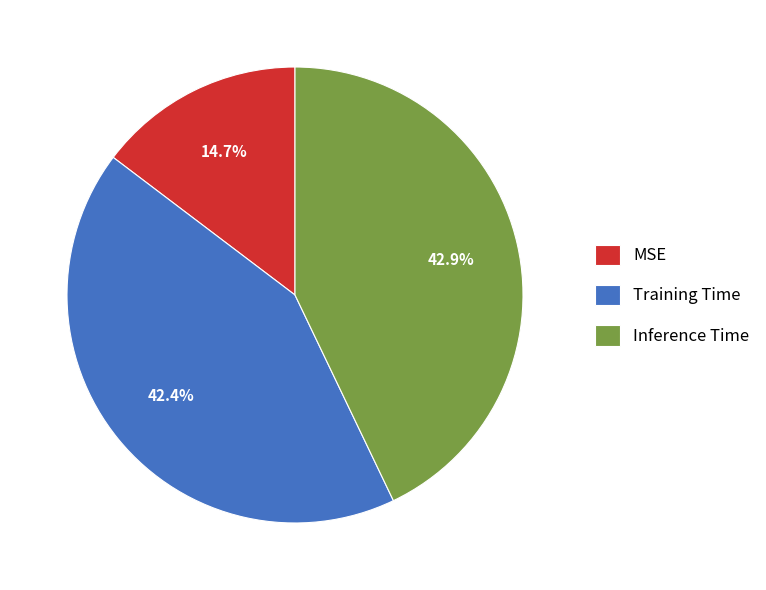

How many slices are in this pie chart?

3